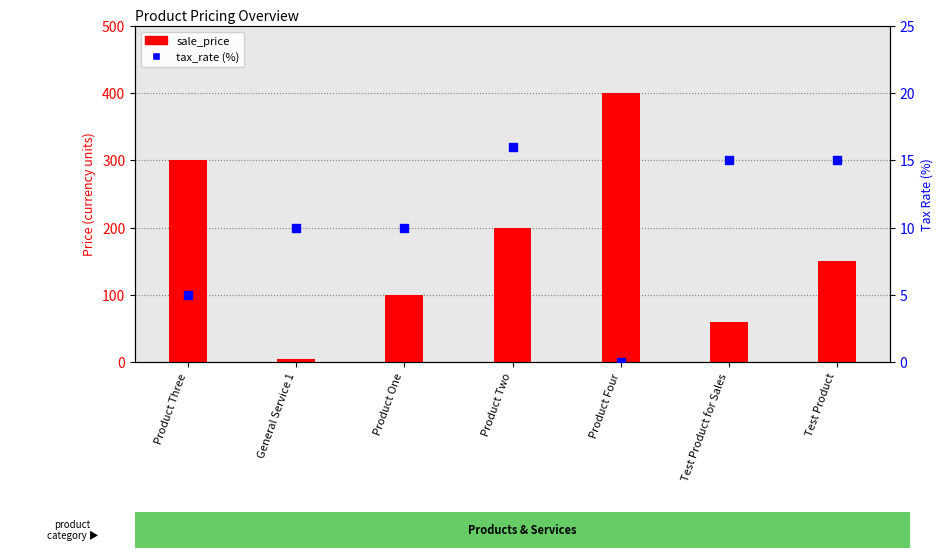

Is the value of tax_rate at Product One greater than the value of sale_price at General Service 1?

Yes